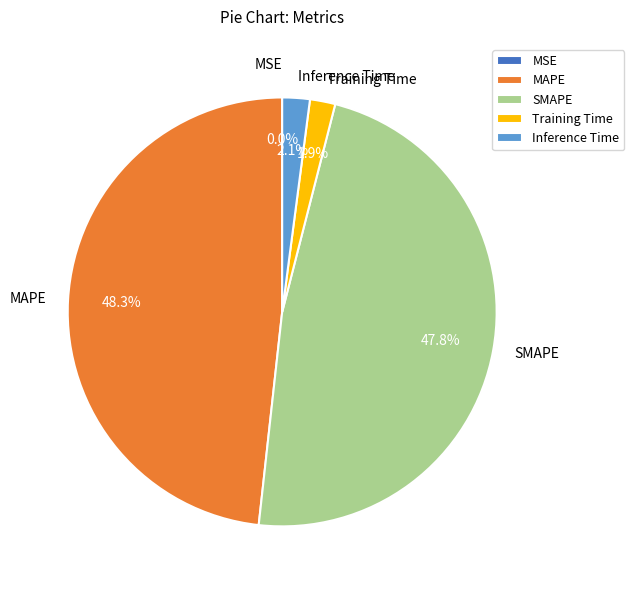

To the nearest percent, what is the combined percentage of Training Time and MAPE?

50%